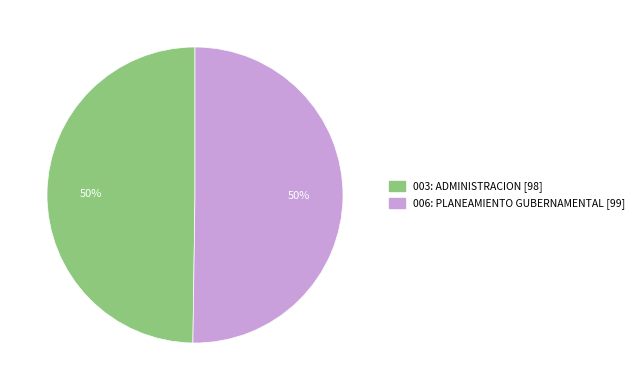

What percentage is the 003: ADMINISTRACION slice, to the nearest percent?

50%